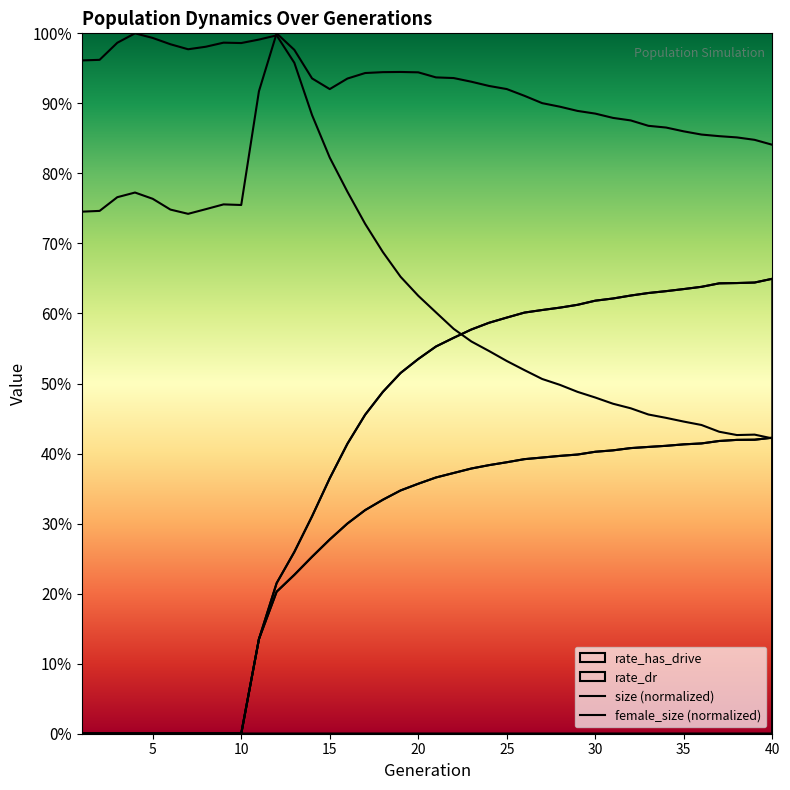

List the series in order of their overall mean, highest first.

size, female_size, rate_has_drive, rate_dr